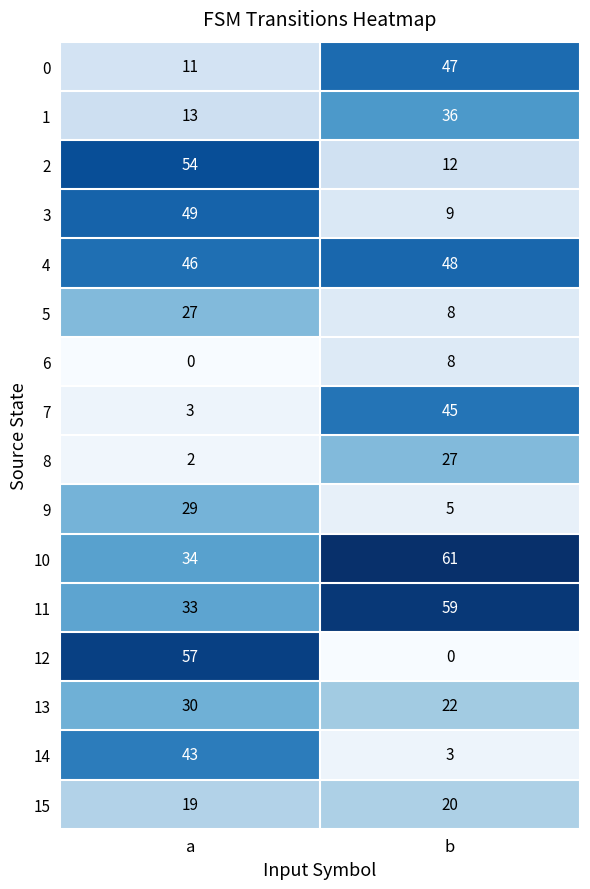

Which series changed the most between a and b?

12